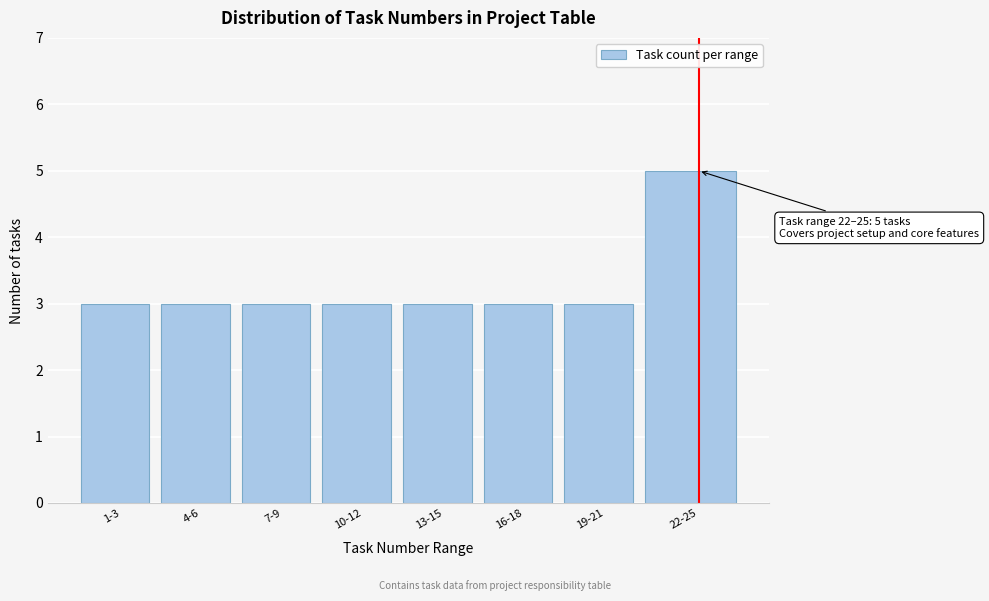

Reading left to right, what are all the values shown in this chart?

1-3=3	4-6=3	7-9=3	10-12=3	13-15=3	16-18=3	19-21=3	22-25=5